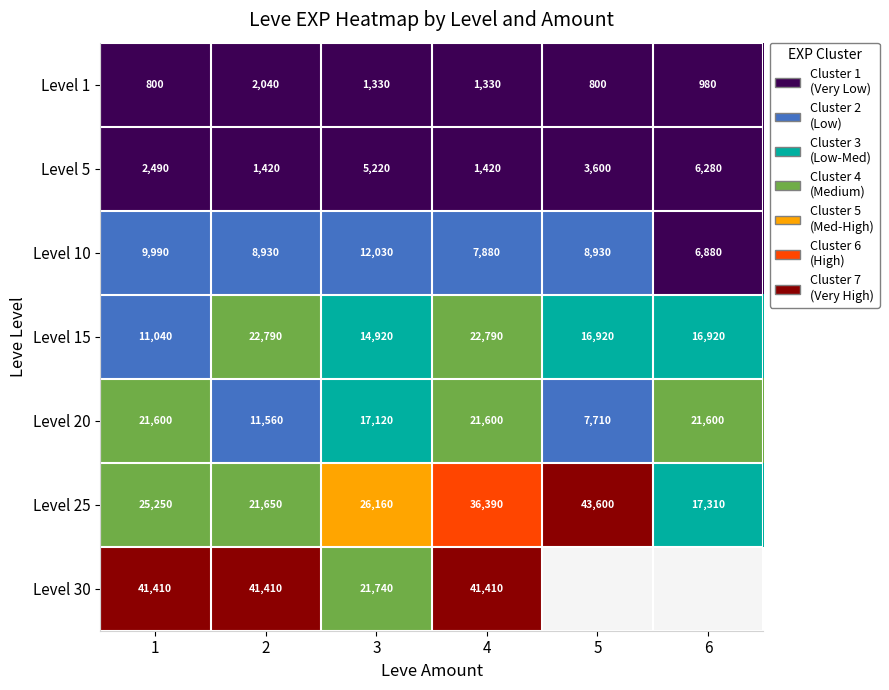

What is the difference between the Level 25 values at 2 and 6?

4340